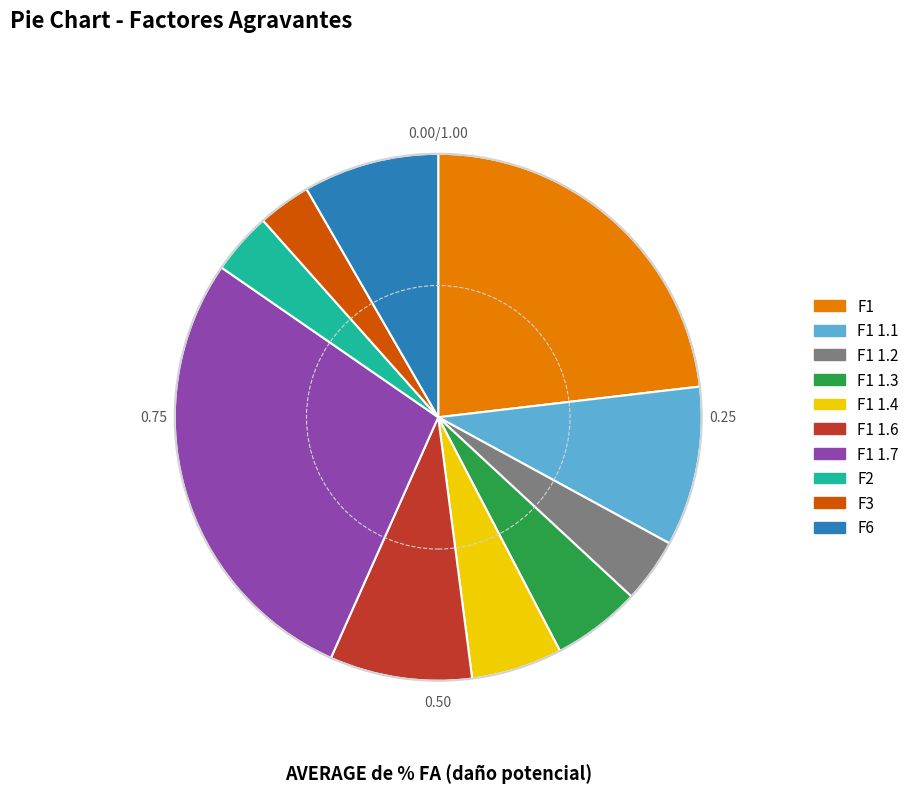

Which has a higher value, F1 1.2 or F3?

F1 1.2